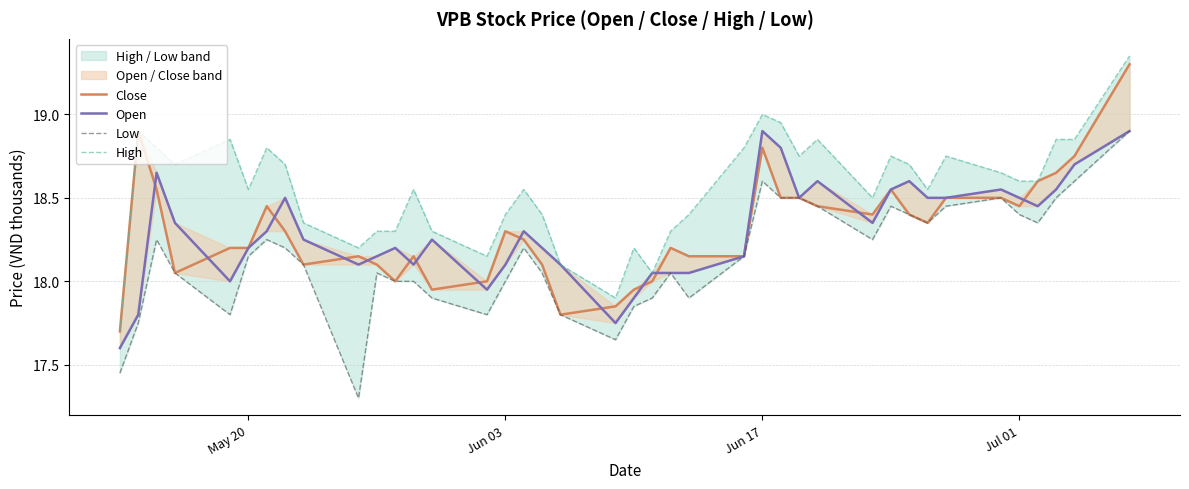

List the series in order of their peak value, highest first.

high_line, close, open_line, low